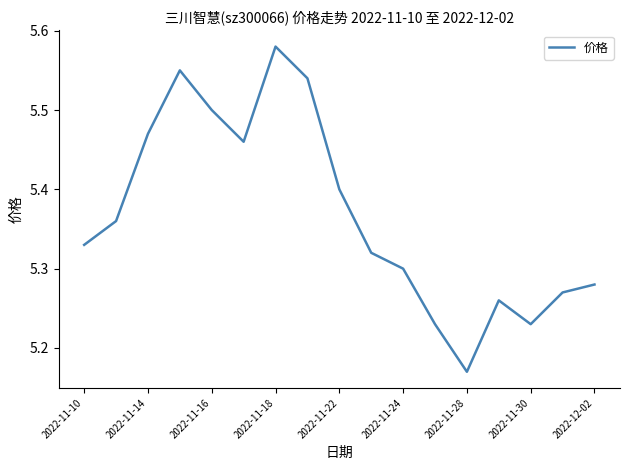

The chart shows a value of 9.1 at 2022-11-22. True or false?

False